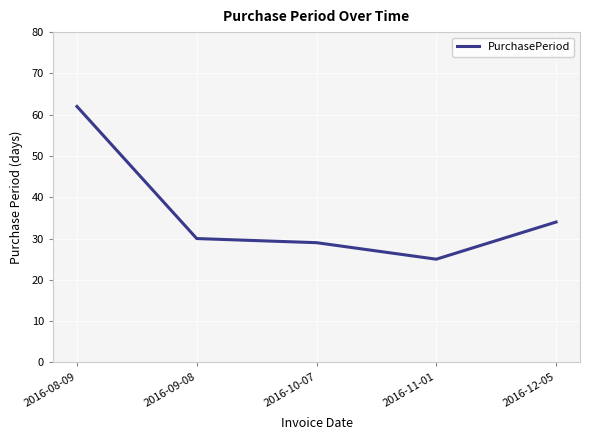

Reading left to right, what are all the values shown in this chart?

62	30	29	25	34